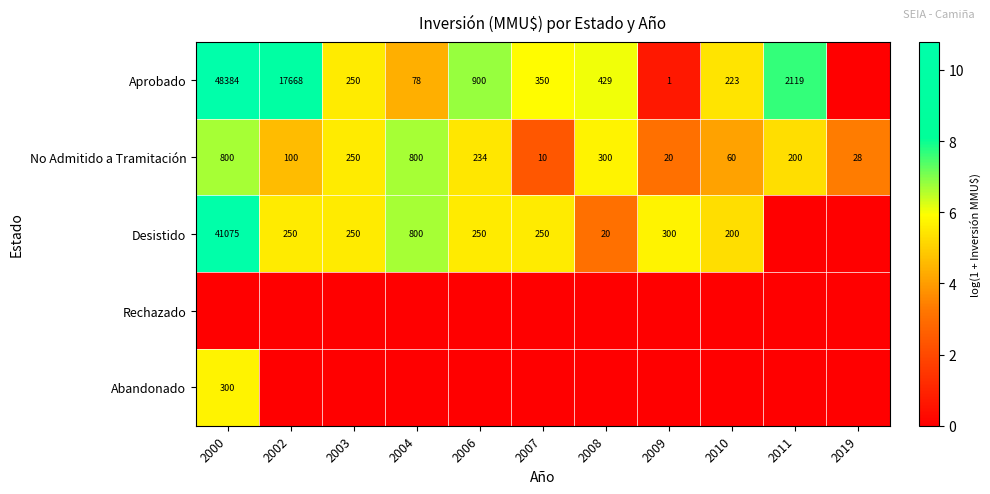

What is the approximate value of No Admitido a Tramitación at 2009?

20